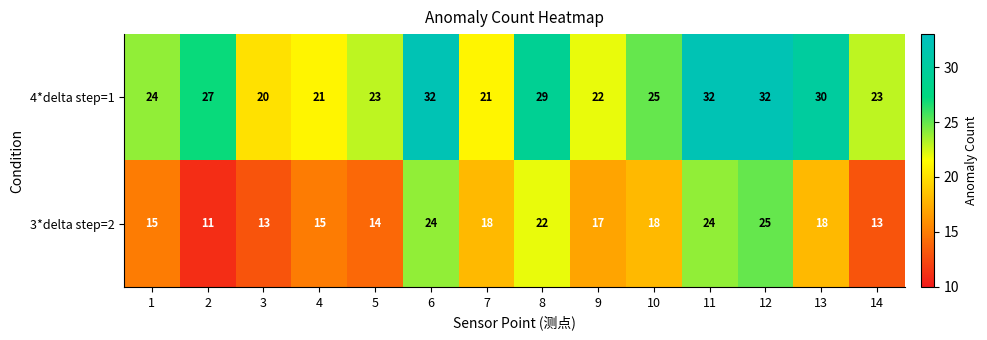

What is the difference between the 4*delta step=1 values at 6 and 2?

5